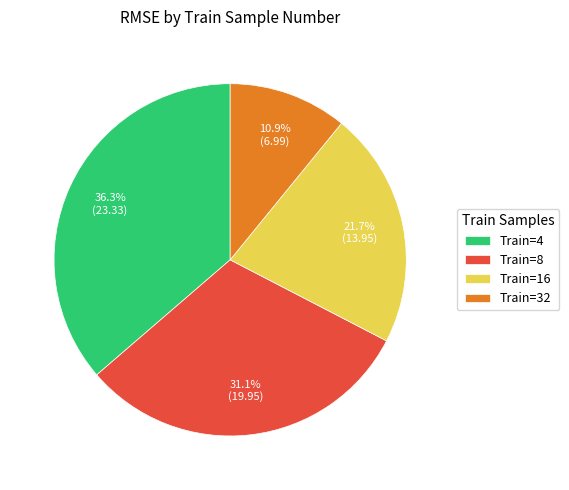

Between Train=32 and Train=4, which is larger?

Train=4